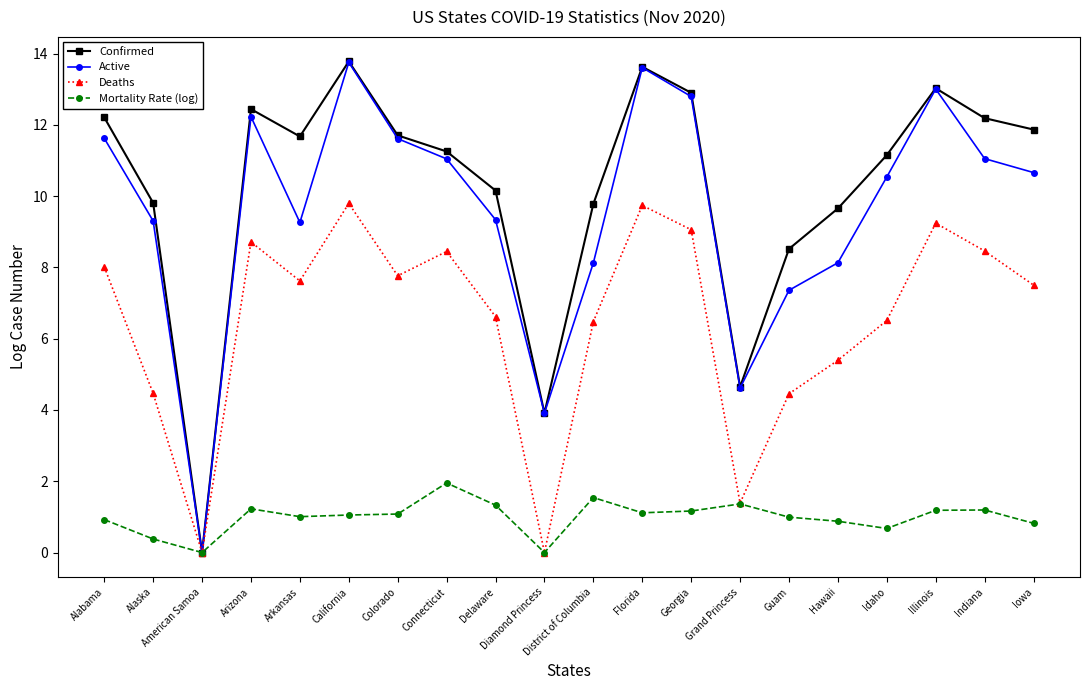

At Arkansas, list the series in order from largest to smallest.

Confirmed, Active, Deaths, Mortality Rate (log)